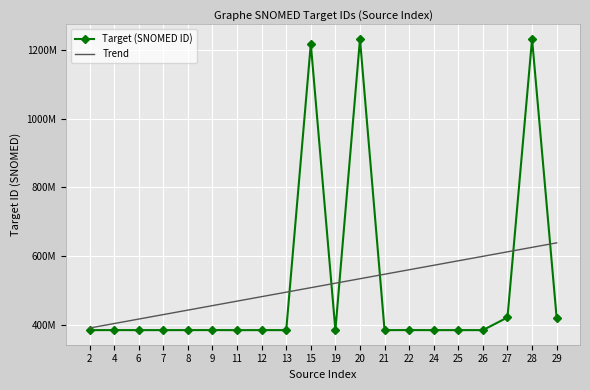

True or false: Trend has a value of 547638417.8 at 21.

True